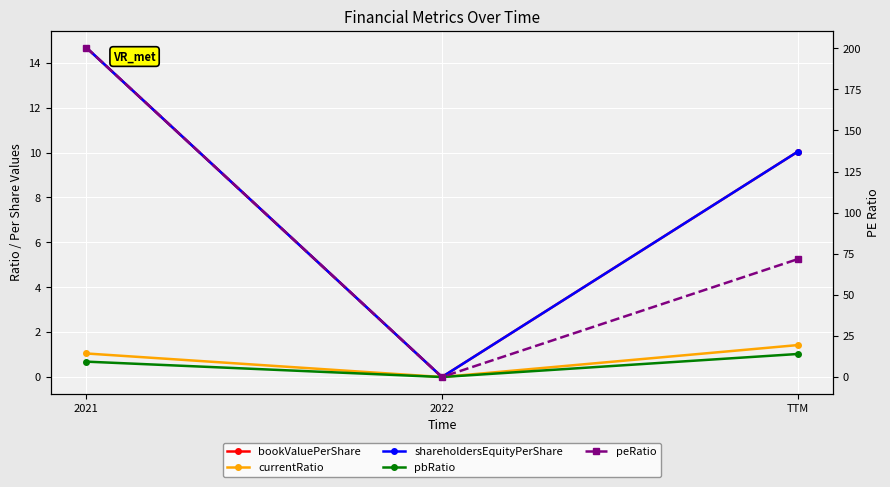

The value of pbRatio at 2022 is -0.3. True or false?

False